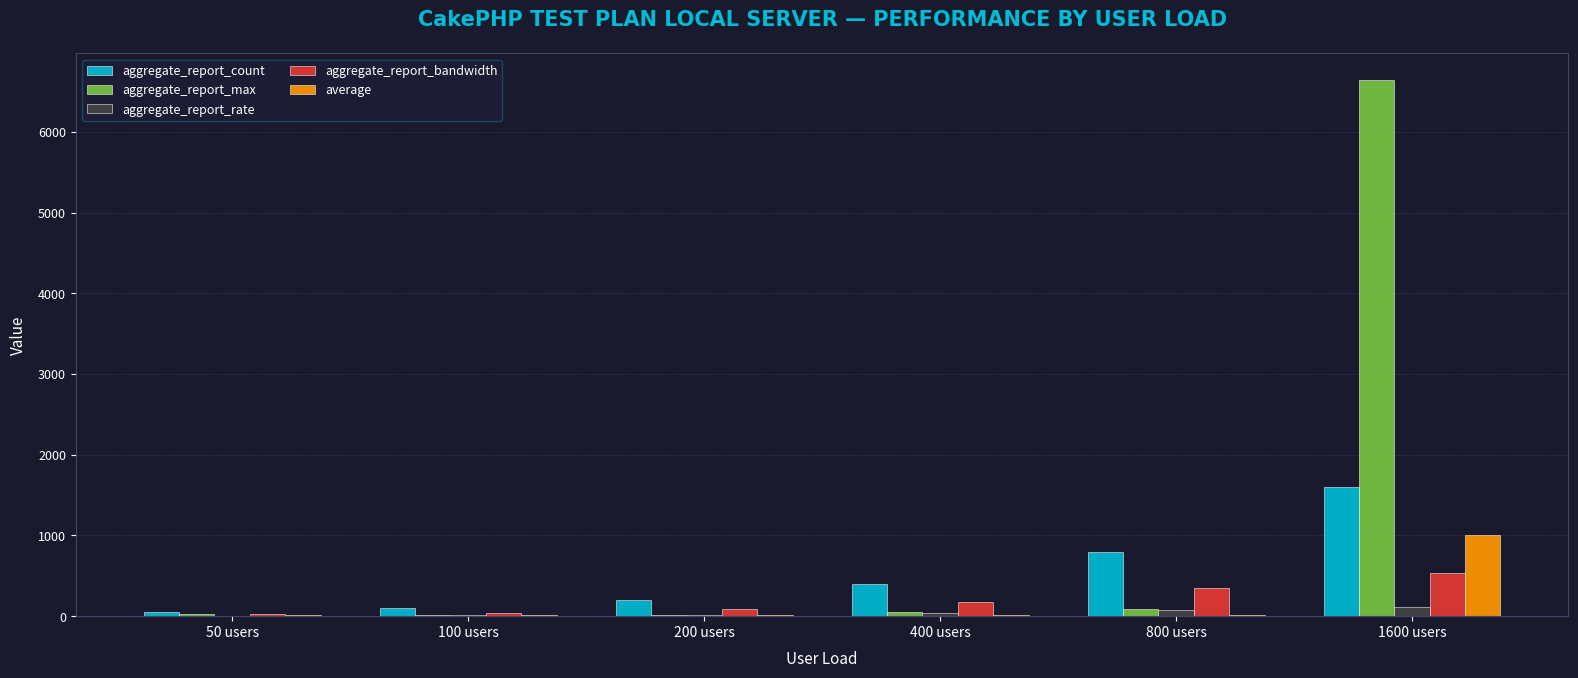

Which series changed the most between 100 users and 800 users?

aggregate_report_count